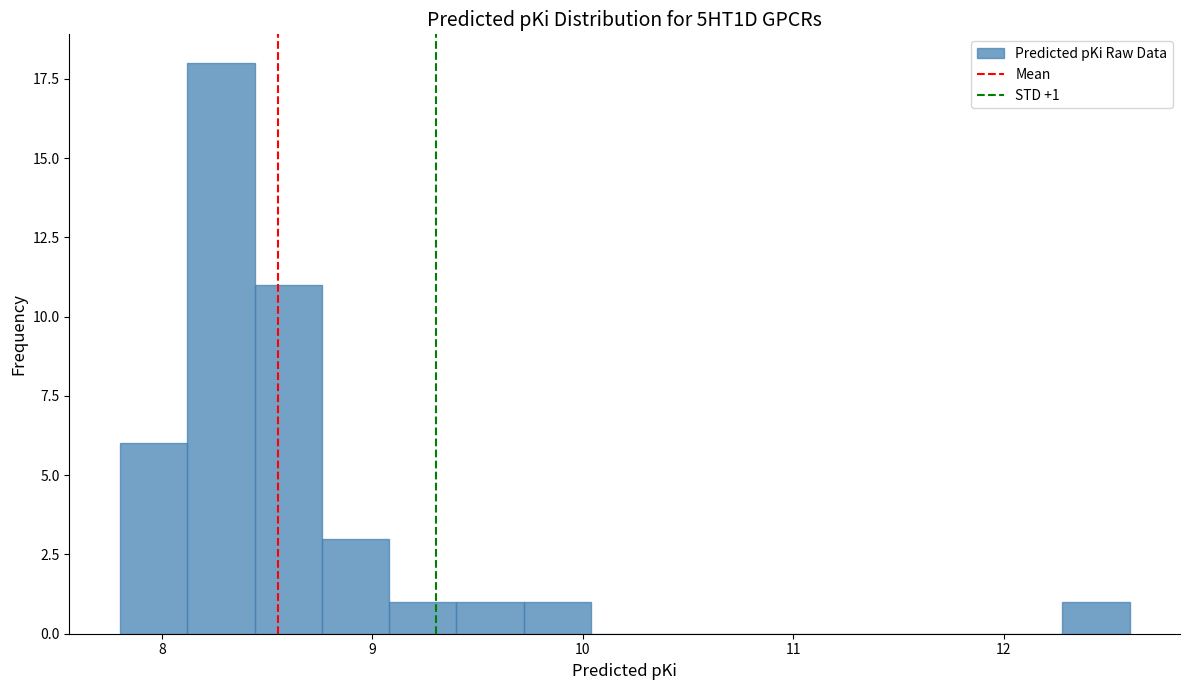

Around what value on the x-axis is the tallest bar? Give the approximate position of its centre, as read against the axis.

8.3